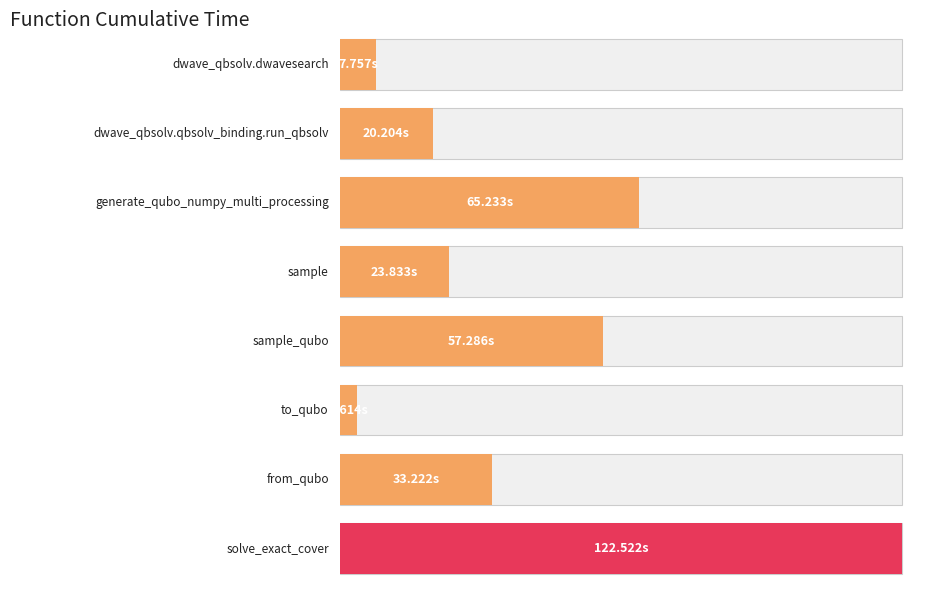

What is the label of the 7th bar from the left?

from_qubo